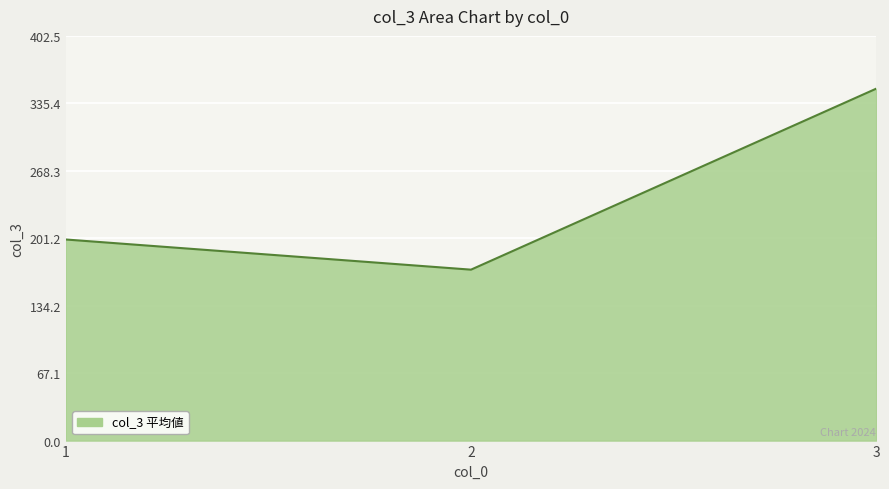

The value at 1 is 405. True or false?

False